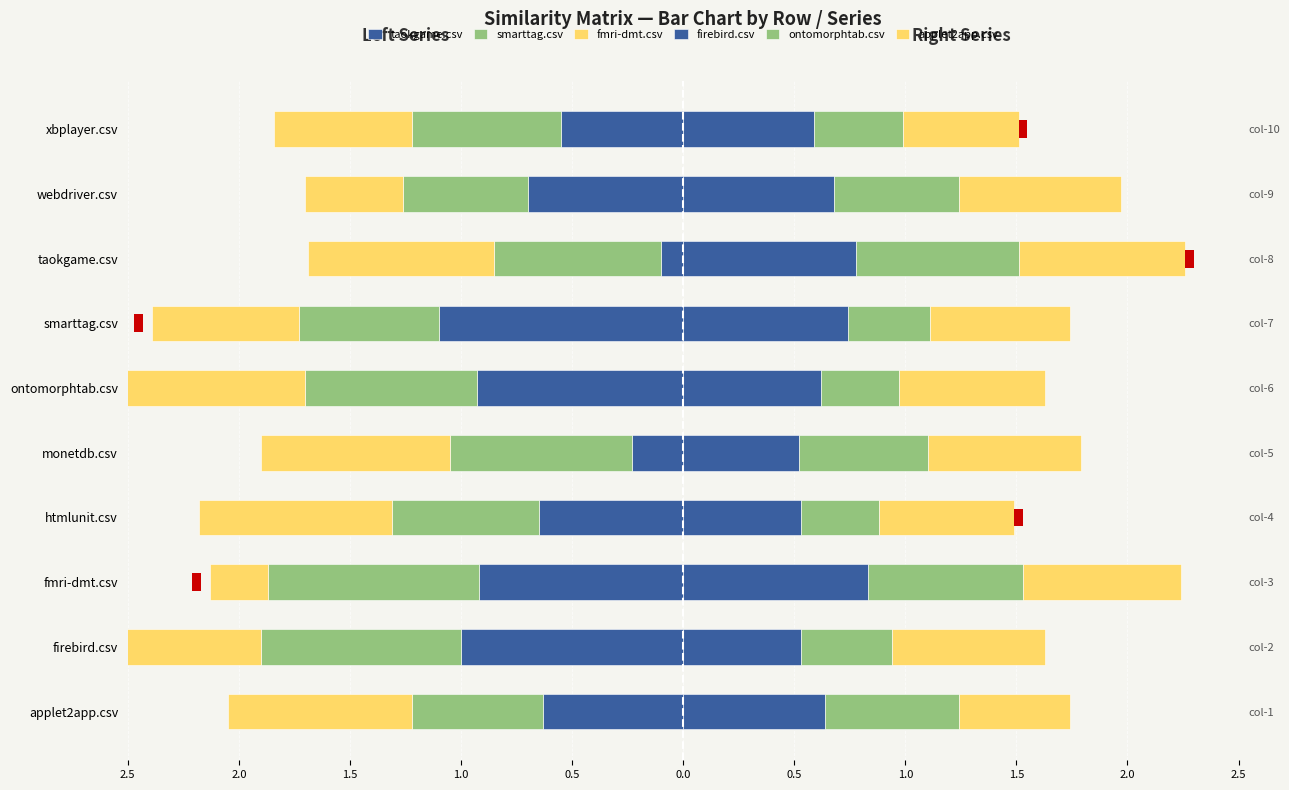

Which series changed the most between monetdb.csv and webdriver.csv?

taokgame.csv